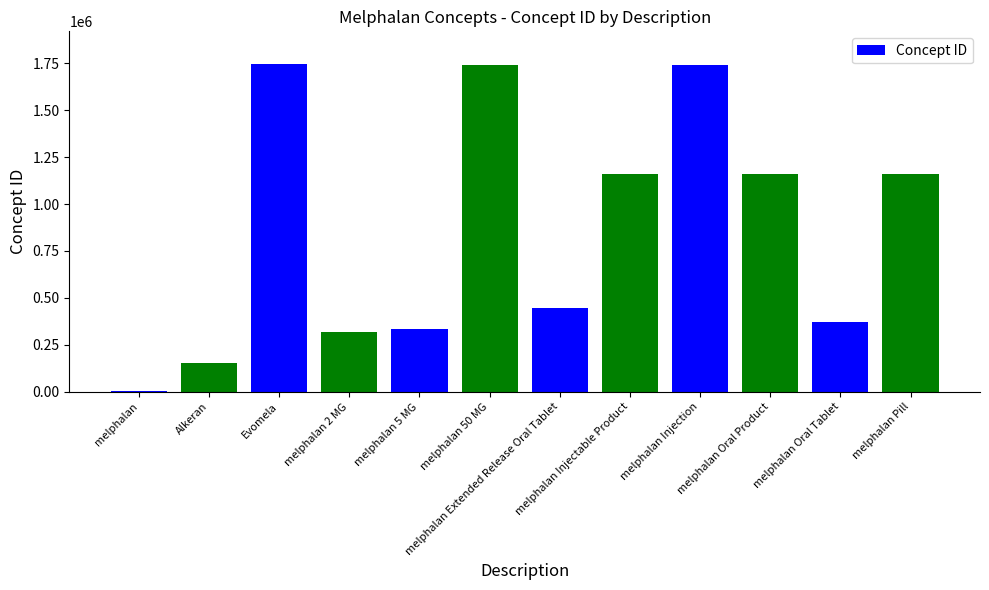

Count the number of categories in the chart.

12